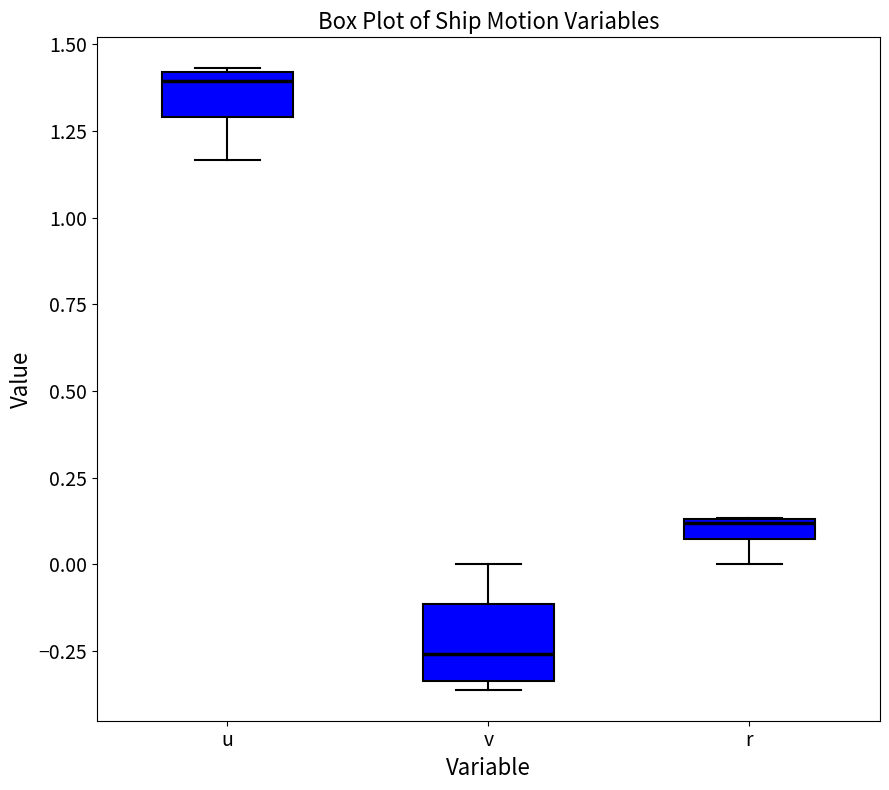

Which box's median line is the lowest?

v